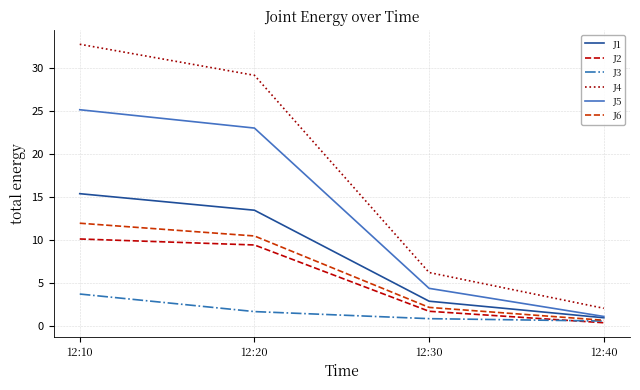

Reading left to right, extract all data points from this chart.

J1: 15.4	13.5	2.9	1.0
J2: 10.1	9.4	1.7	0.4
J3: 3.7	1.7	0.9	0.6
J4: 32.7	29.1	6.2	2.1
J5: 25.1	23.0	4.4	1.1
J6: 11.9	10.5	2.2	0.7